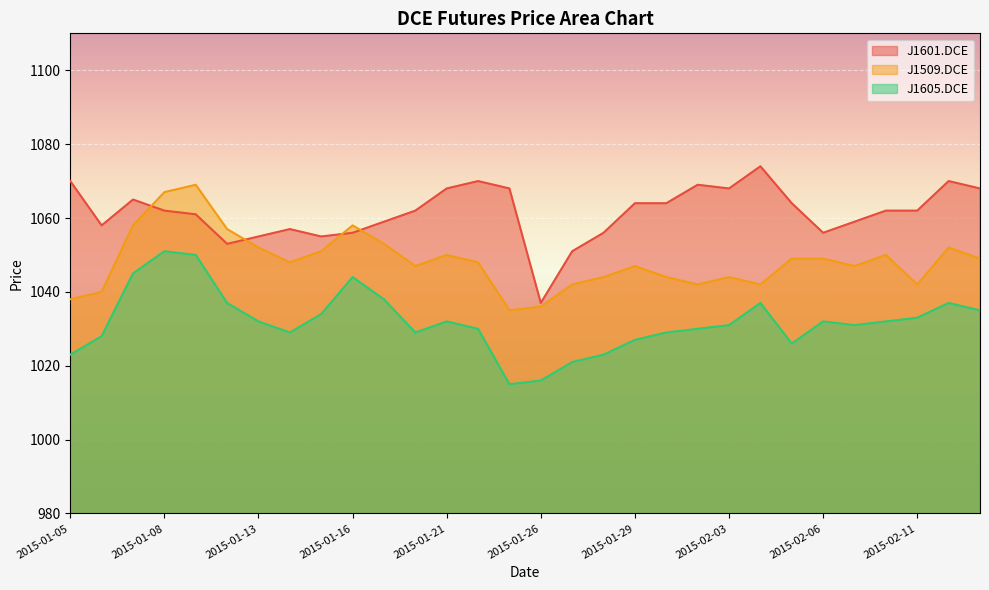

Is the value of J1601.DCE at 2015-01-16 greater than the value of J1605.DCE at 2015-01-29?

Yes